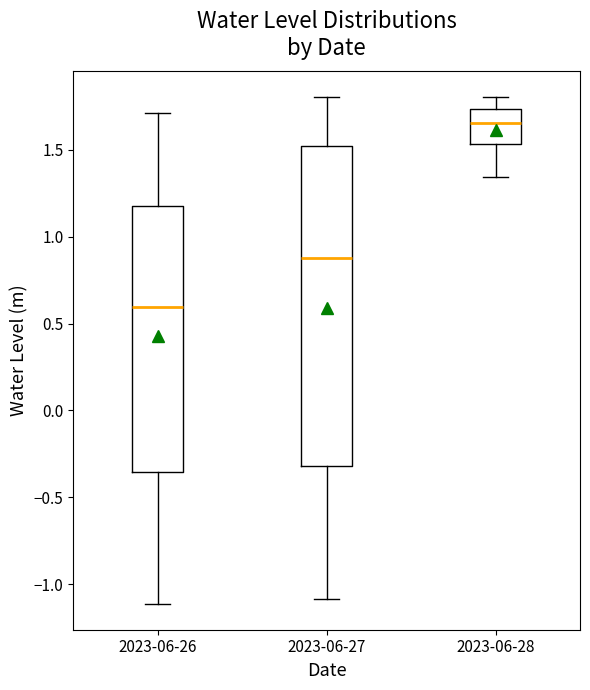

Which box is the tallest, from its lower edge to its upper edge?

2023-06-27